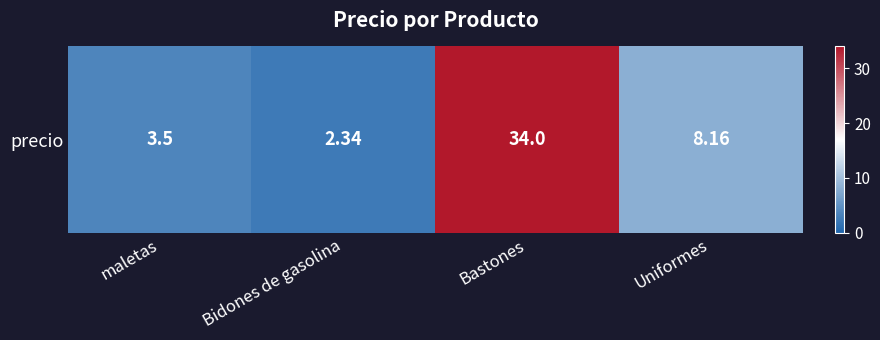

Where is the data nearest to the value 18?

Uniformes